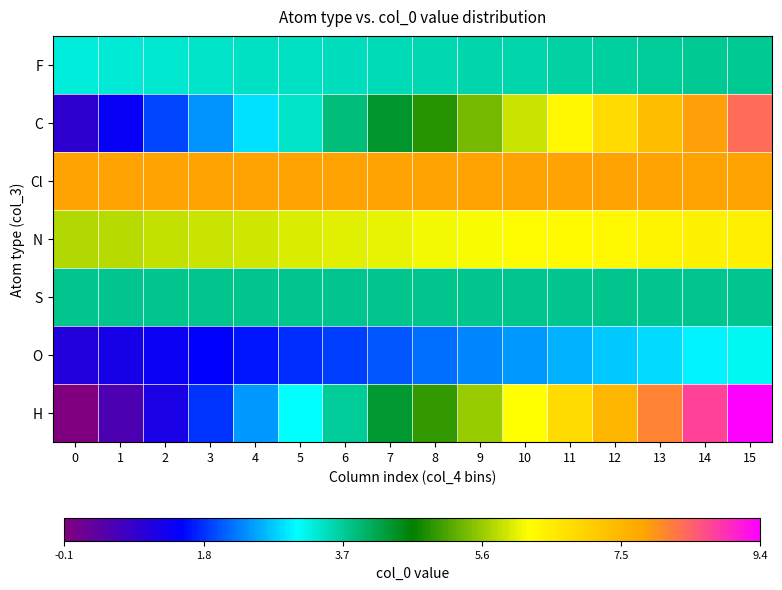

What is the smallest value displayed?

-0.1